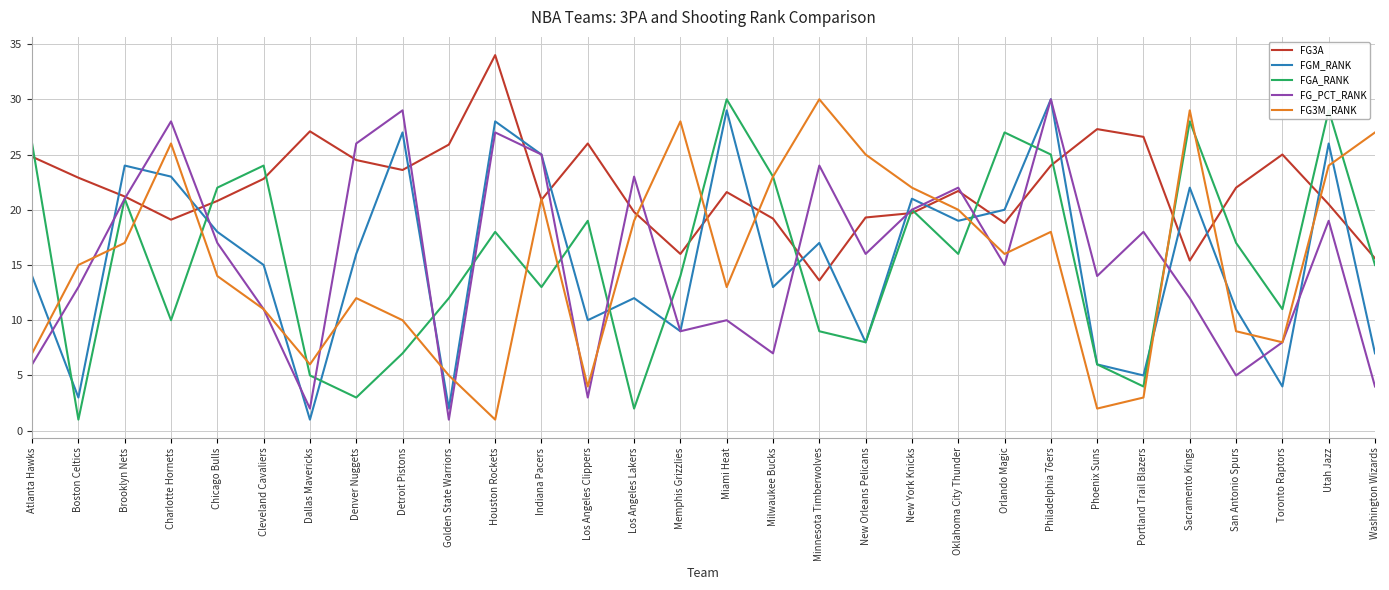

The value of FGM_RANK at Oklahoma City Thunder is 28.1. True or false?

False